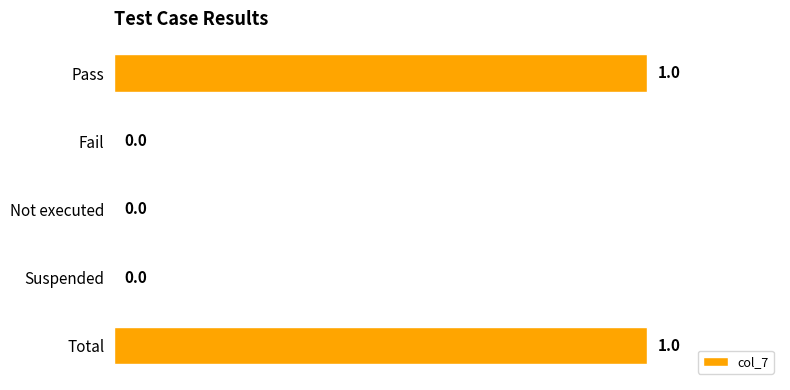

True or false: the data shows 0 at Fail.

True